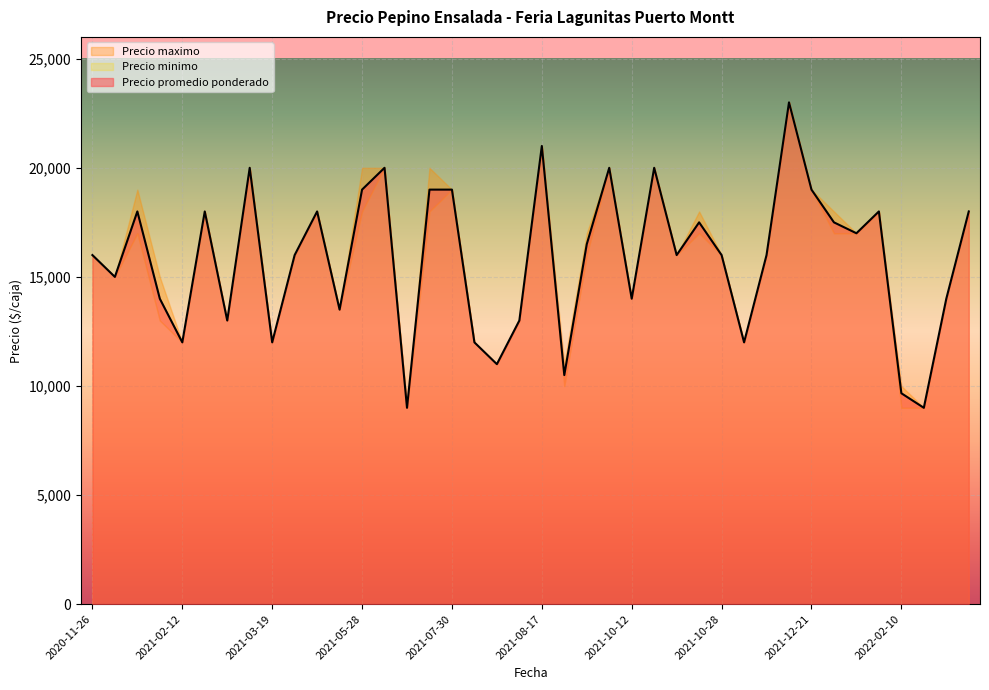

What position from the left is 2021-05-28?

13